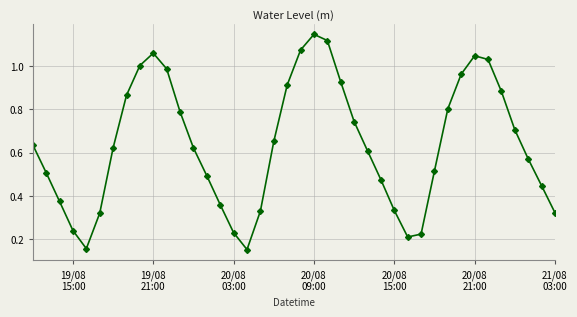

How many points are higher than both their immediate neighbors (excluding endpoints)?

3